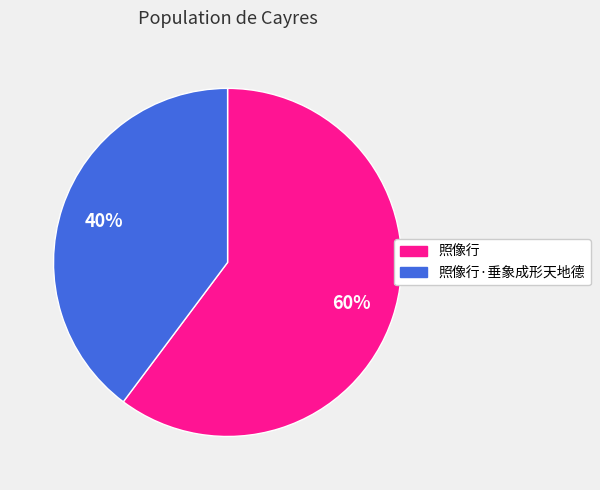

To the nearest percent, what is the combined percentage of 照像行·垂象成形天地德 and 照像行?

100%